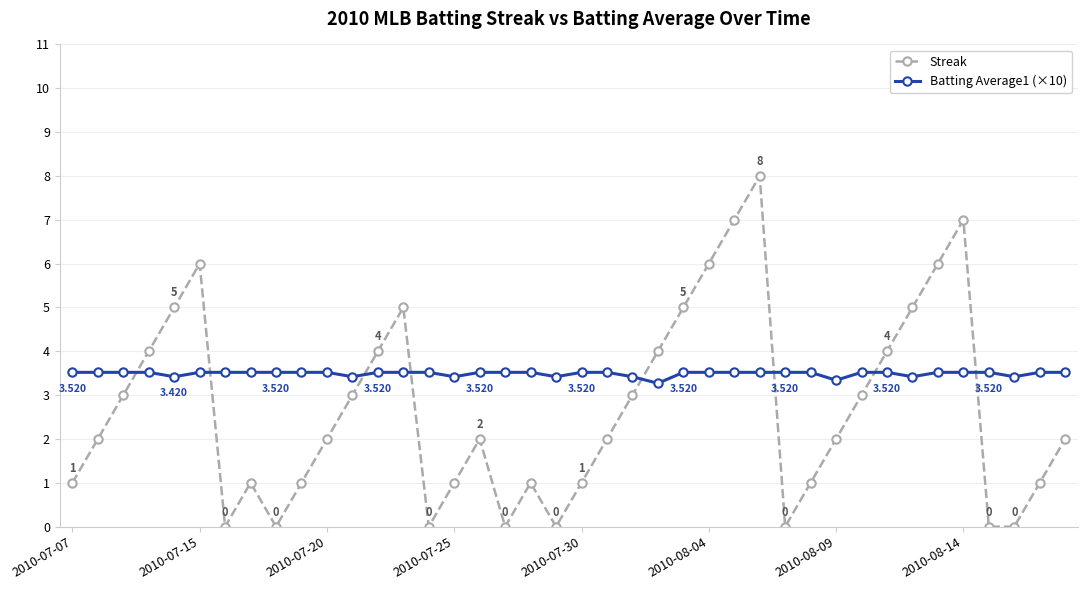

True or false: Batting Average1 (×10) and Streak cross at least once.

True